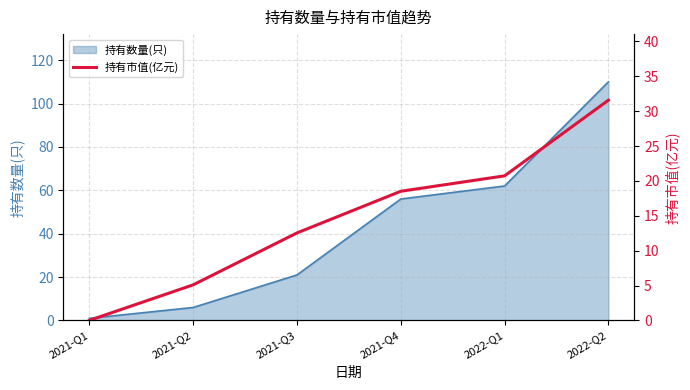

What position from the right is 2021-Q3?

4